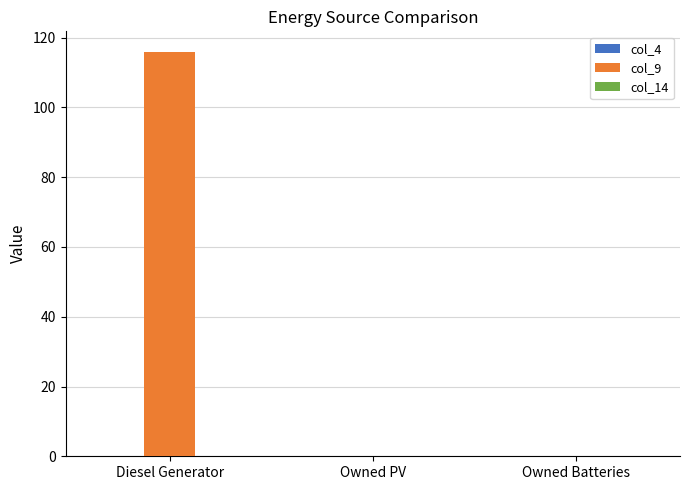

The chart shows a value of 176 at Diesel Generator. True or false?

False